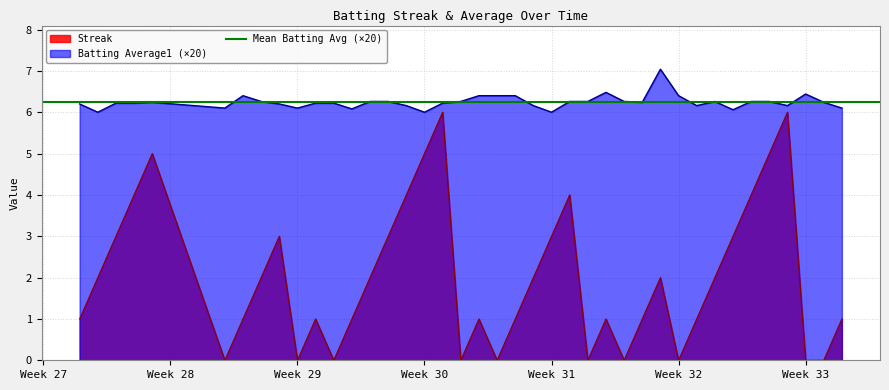

What is the difference between the maximum and minimum values in the Streak series?

6.0